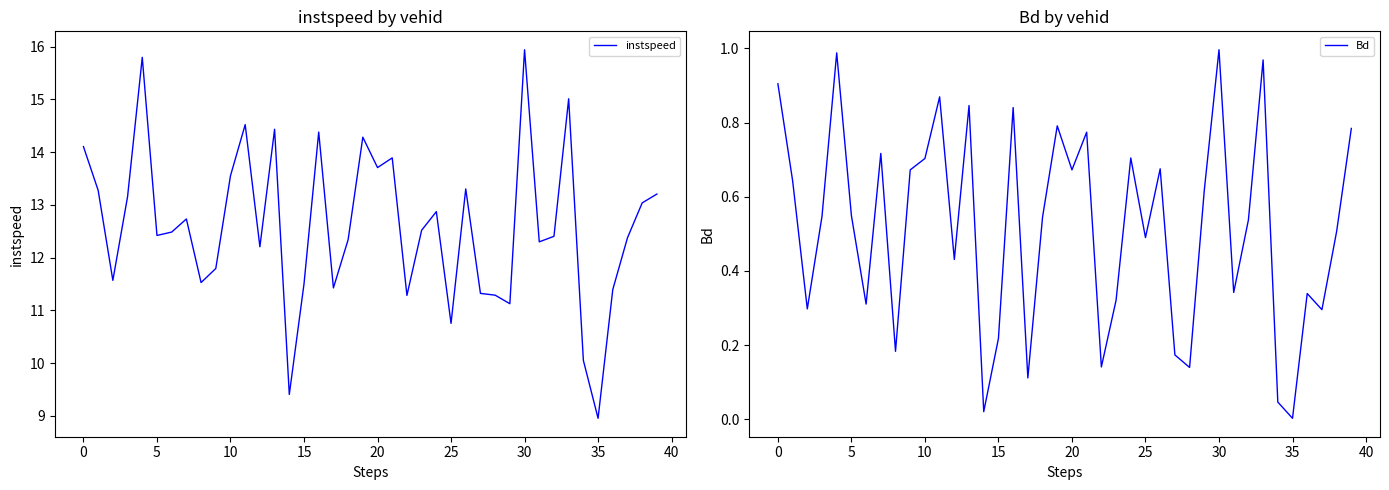

The value of instspeed at 10 is 4.2. True or false?

False